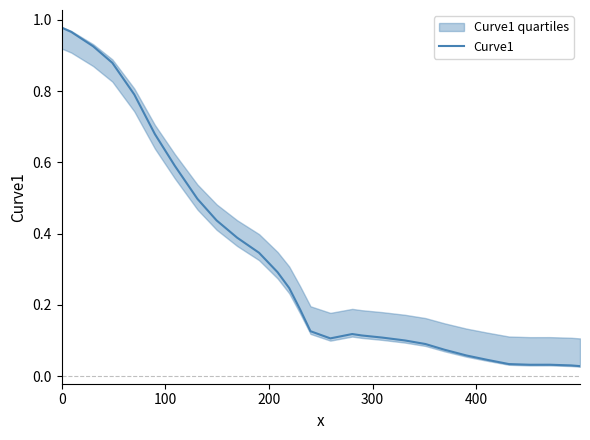

True or false: the data shows 0.3 at 0.

False